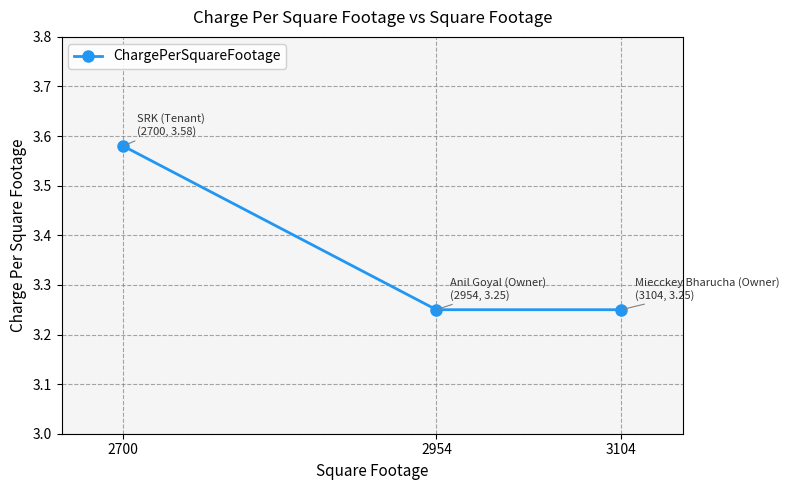

At which category does the chart reach its peak across all series?

2700